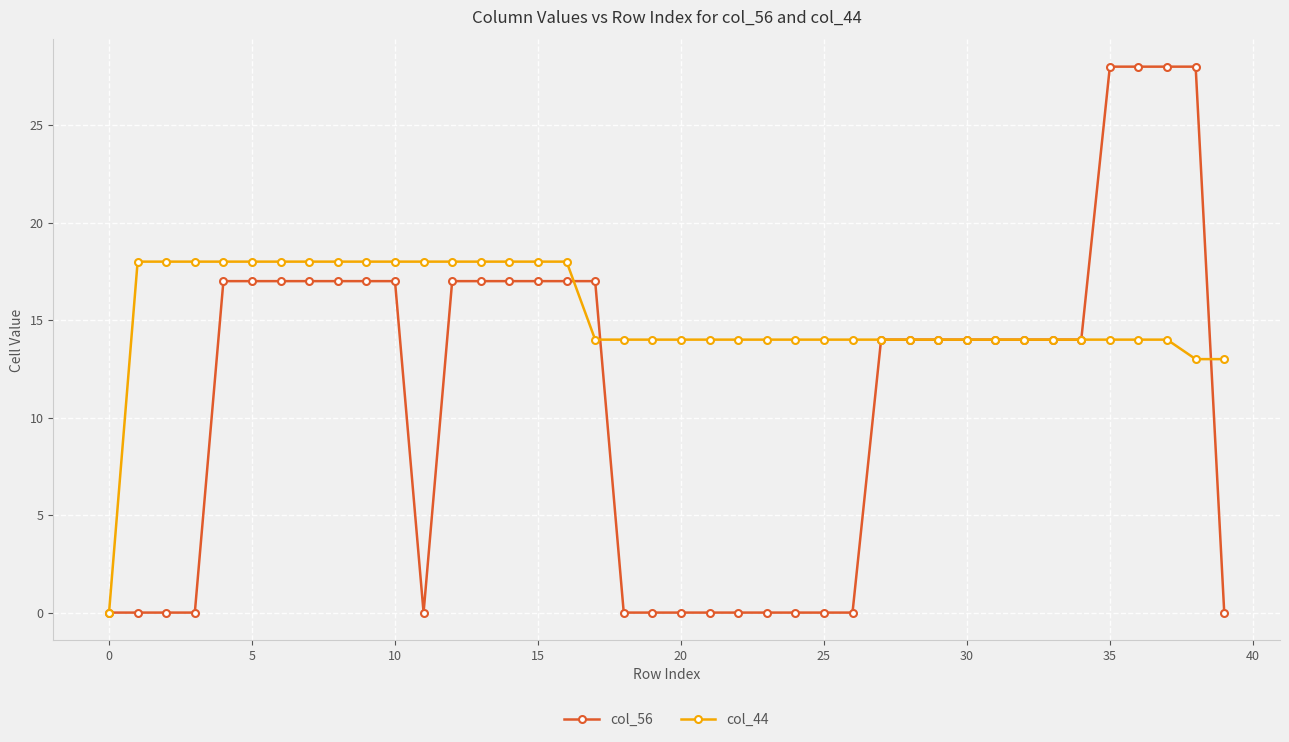

How many lines are shown in the chart?

2